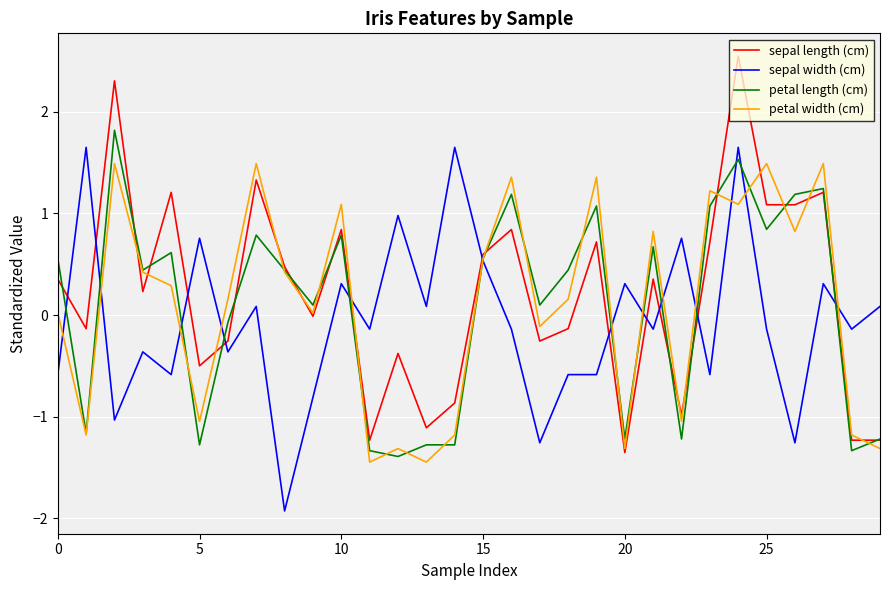

At how many categories does at least one series exceed 2?

2